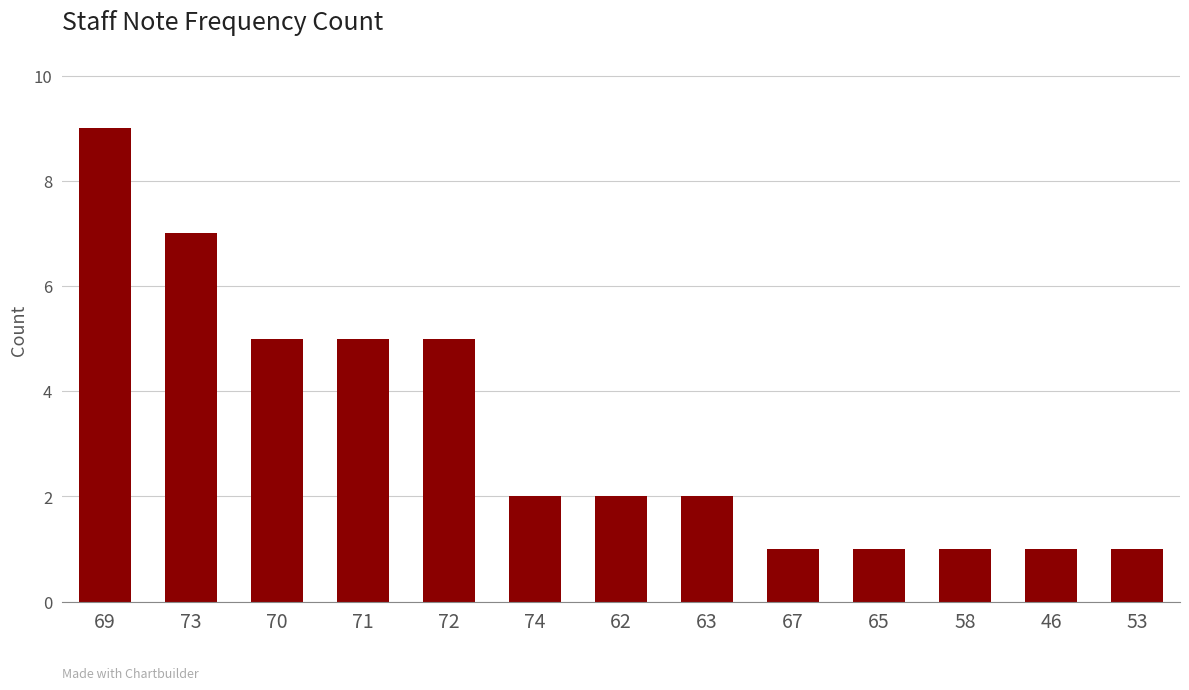

What is the value of the 10th bar from the left?

1